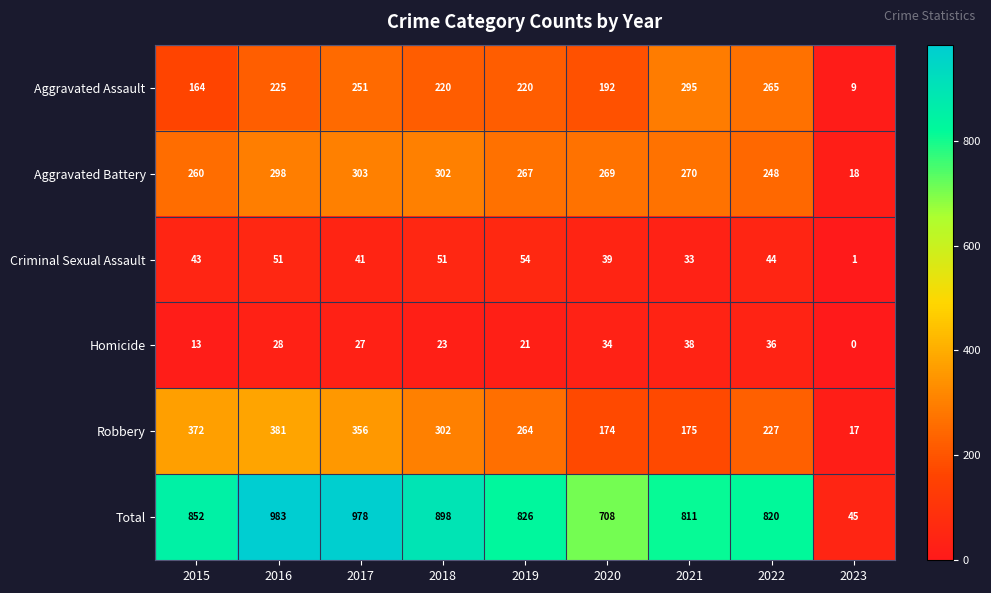

At which label is Criminal Sexual Assault closest to 27?

2021